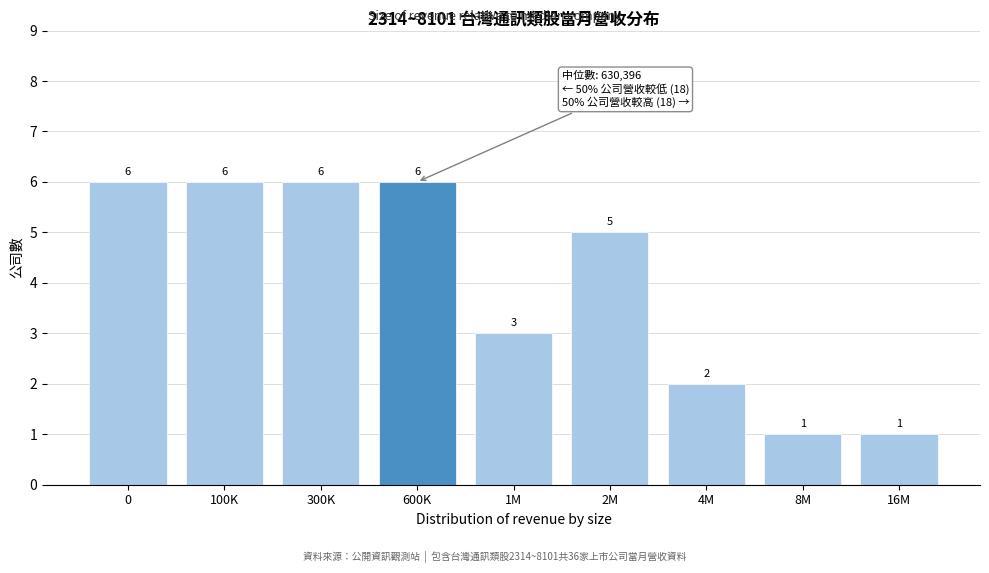

Reading right to left, extract all data points from this chart.

16M=1	8M=1	4M=2	2M=5	1M=3	600K=6	300K=6	100K=6	0=6